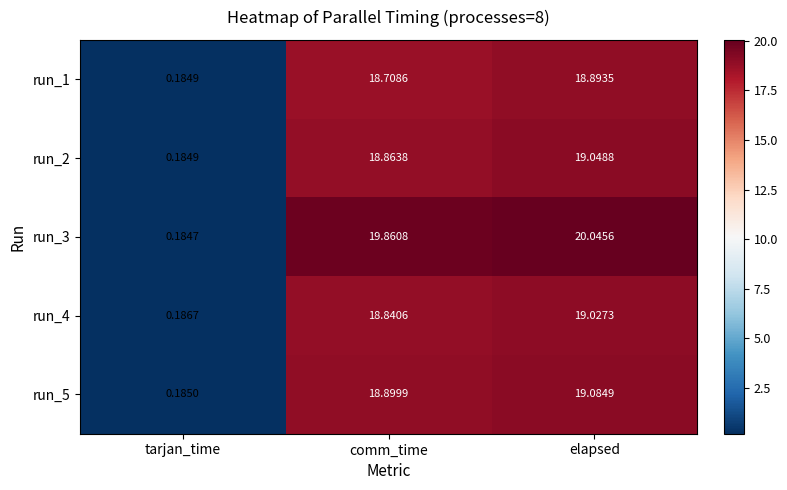

How many values in the run_5 series are below 18?

1